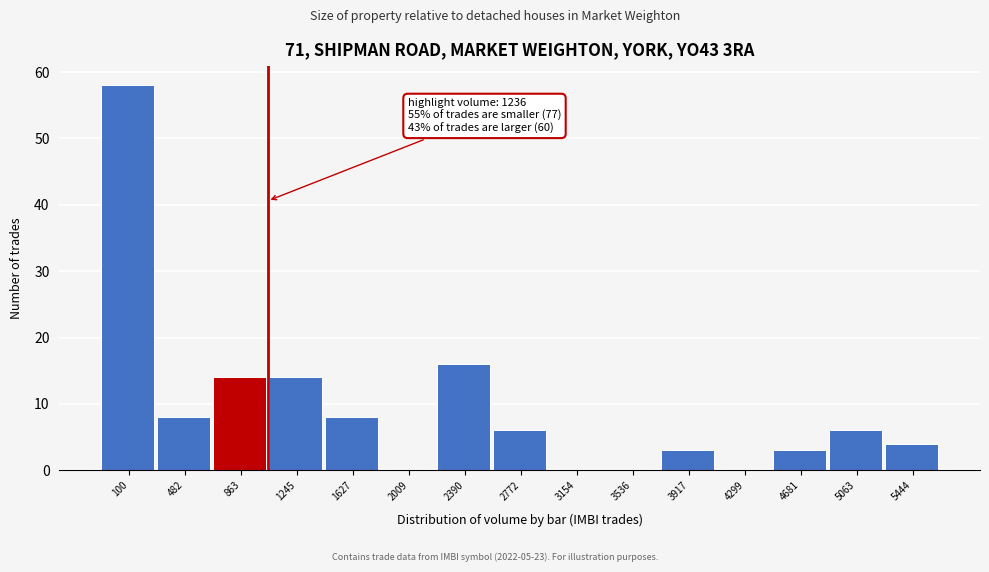

Reading left to right, extract all data points from this chart.

100=58	482=8	863=14	1245=14	1627=8	2009=0	2390=16	2772=6	3154=0	3536=0	3917=3	4299=0	4681=3	5063=6	5444=4